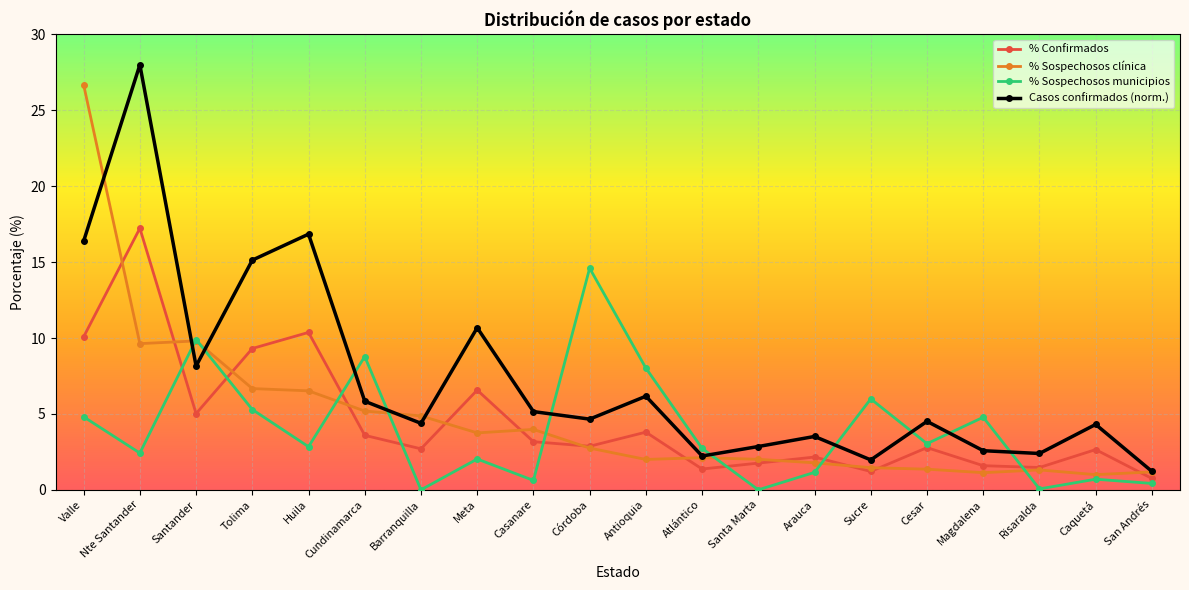

Is this an area chart (filled region under the line)?

No